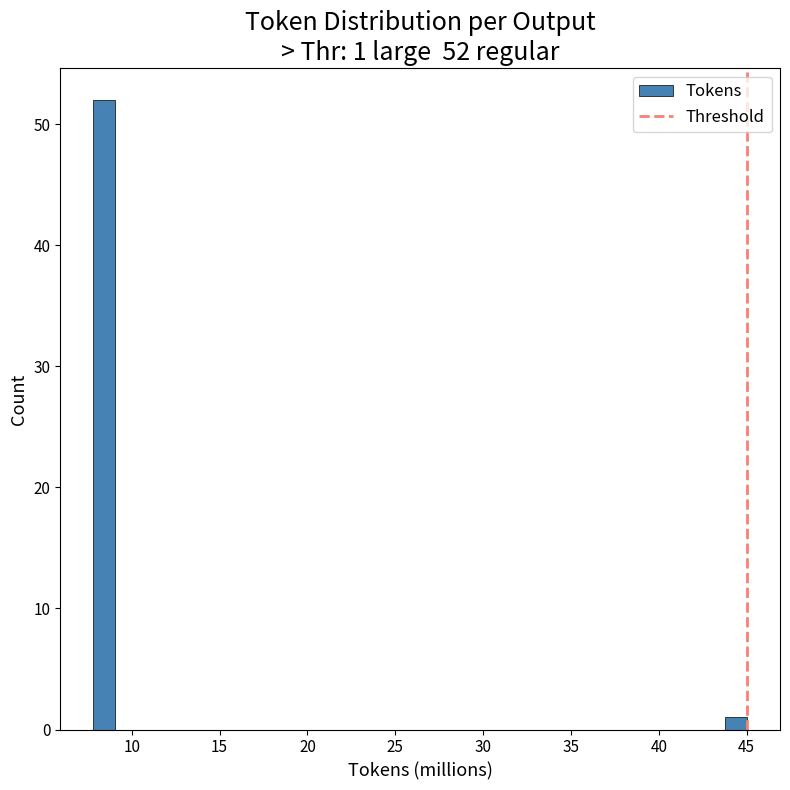

Read against the x-axis, roughly where is the centre of the tallest bar?

8.5